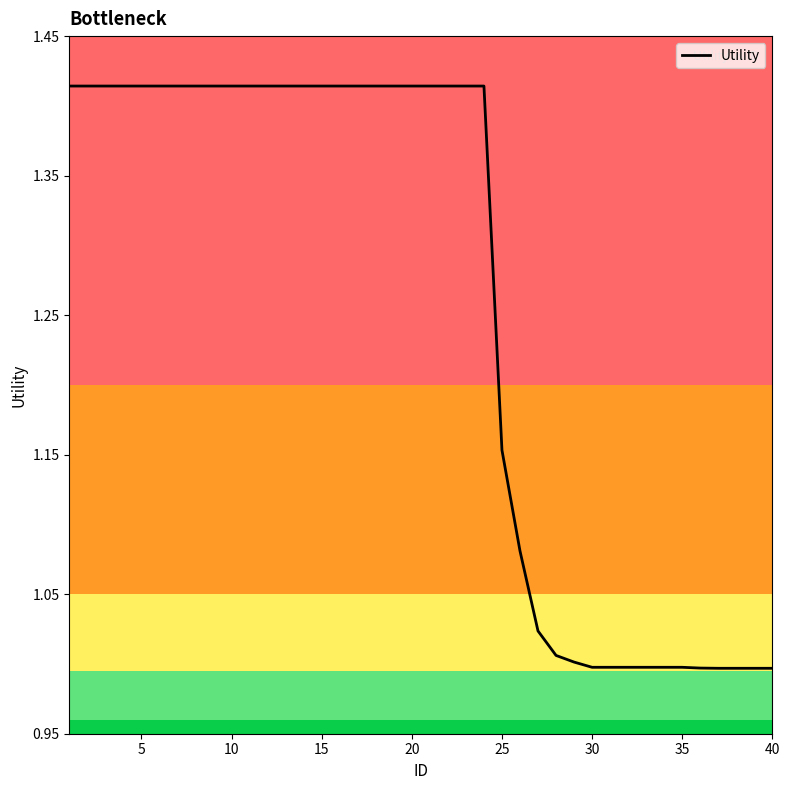

What is the difference between the maximum and minimum values?

0.4